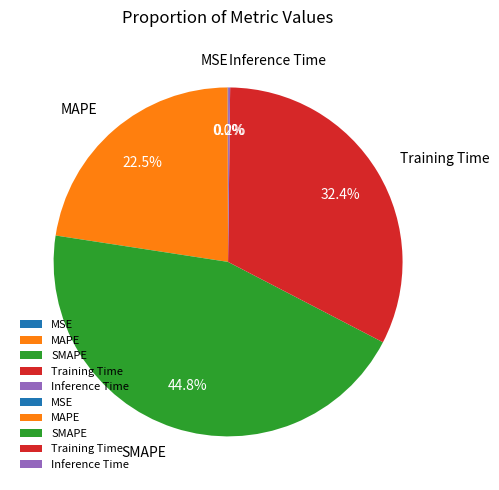

What percentage do MAPE and Training Time together represent?

55.0%